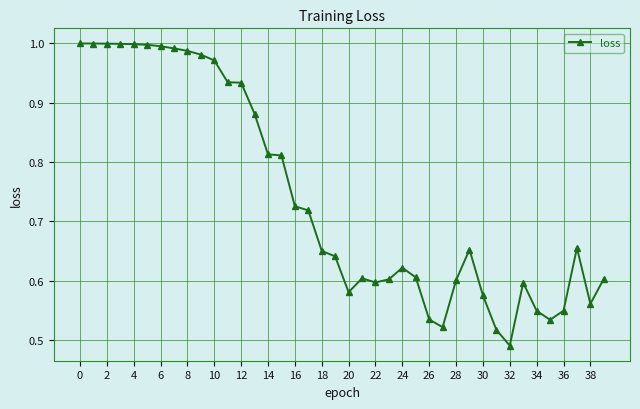

What is the sum of all values?

29.6